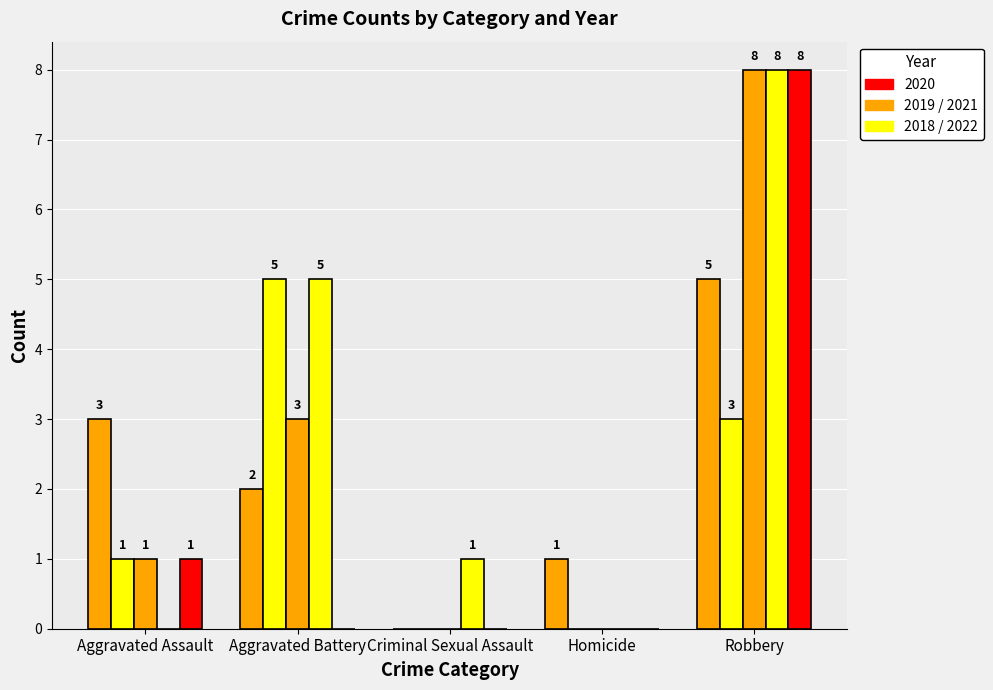

How many groups of bars are there?

5